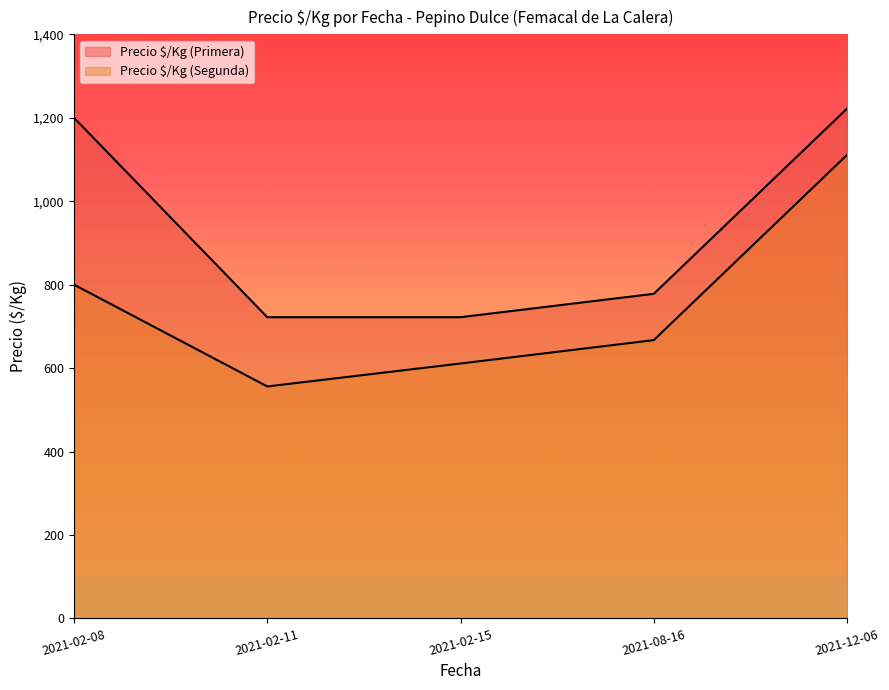

True or false: Precio $/Kg (Segunda) has a value of 667 at 2021-08-16.

True